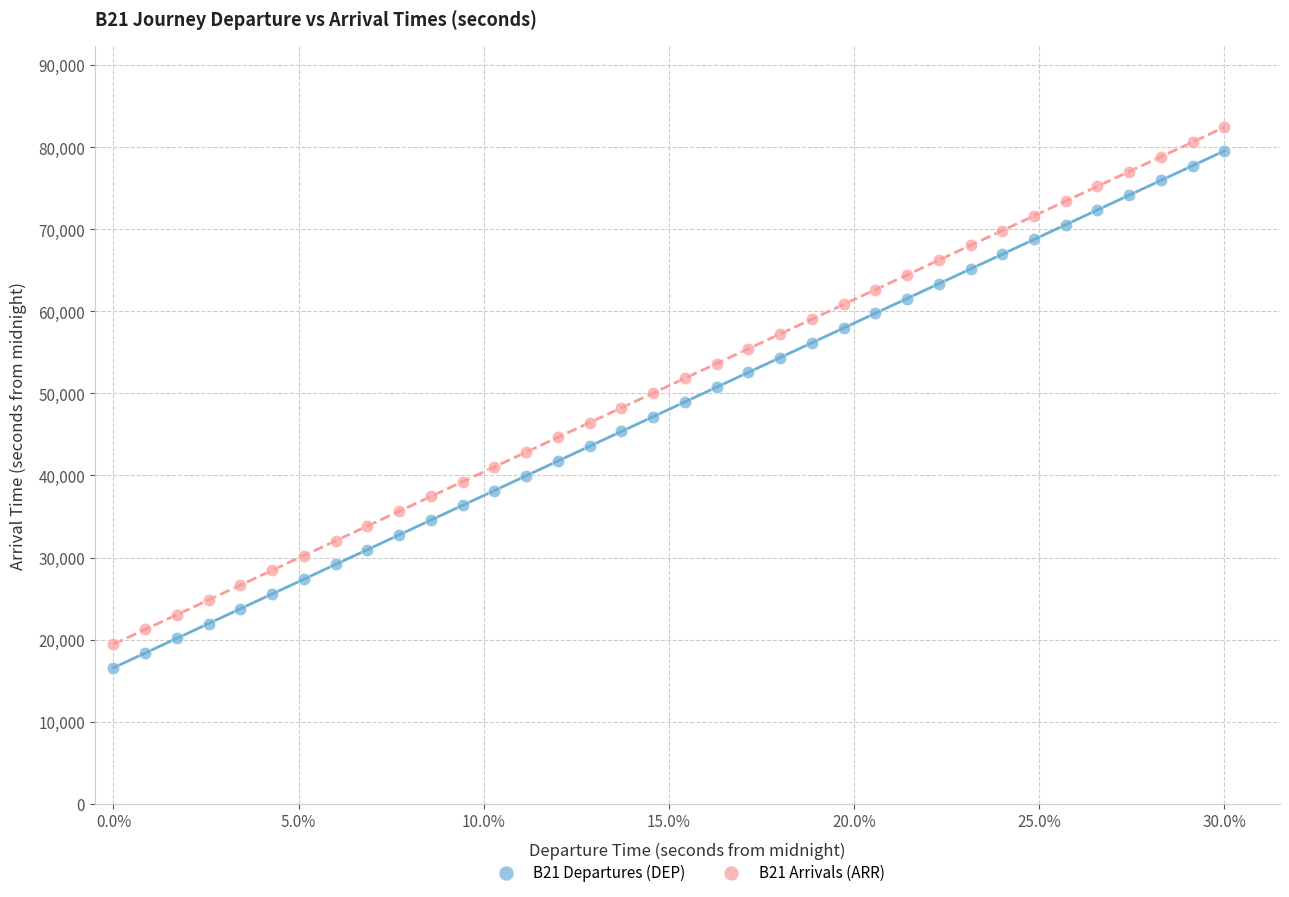

Across all data points, what is the range of Y values (max minus min)?

65880